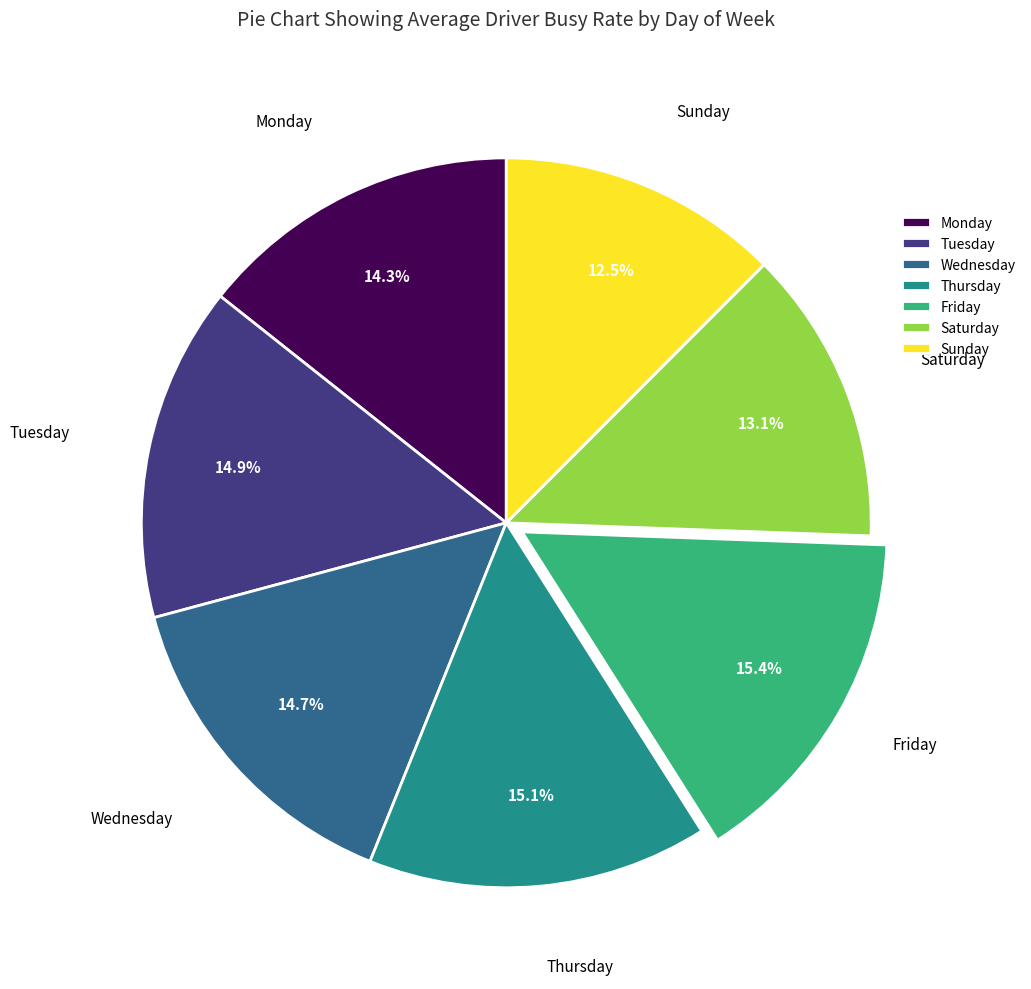

How much of the chart is everything except Saturday?

86.9%